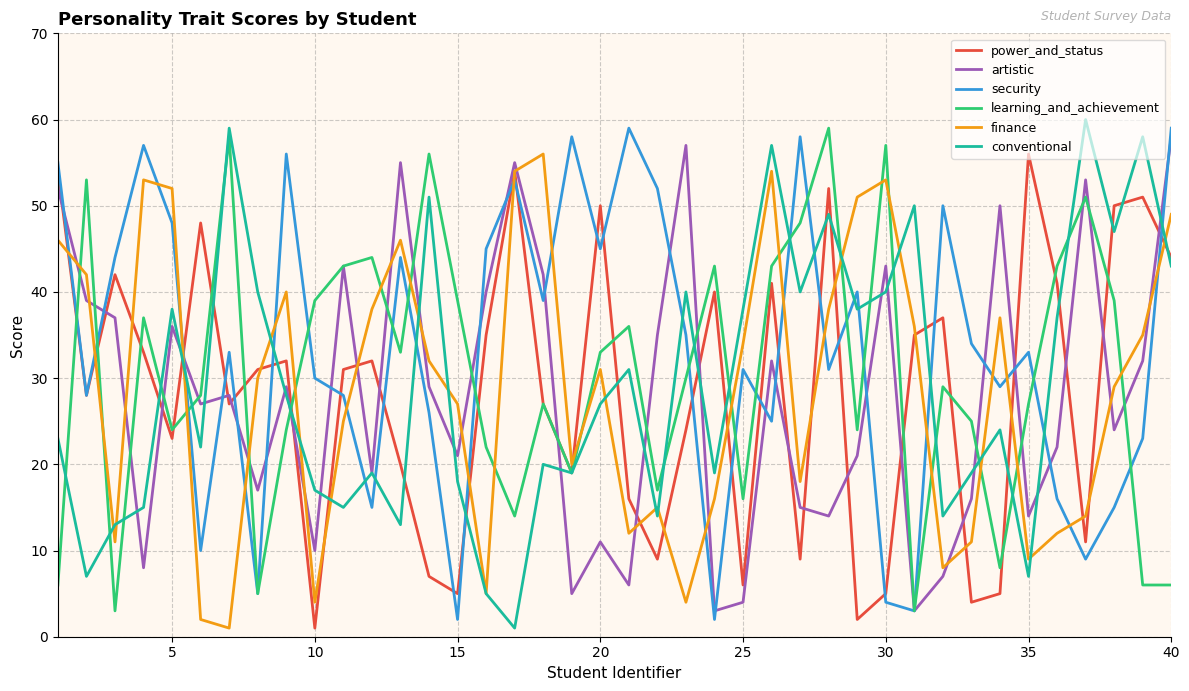

What is the highest value of the artistic series?

58